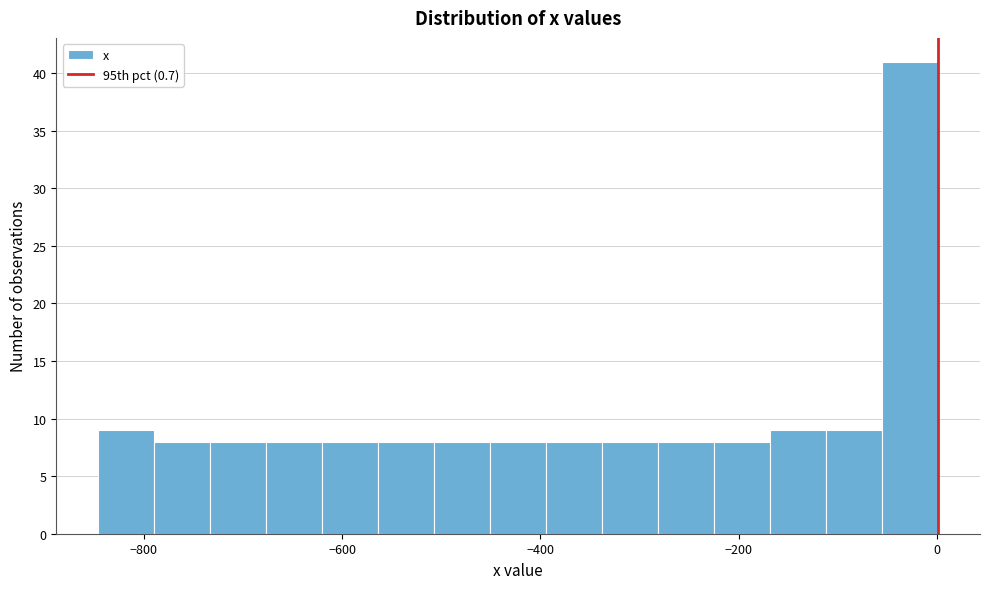

Read against the x-axis, roughly where is the centre of the tallest bar?

-20